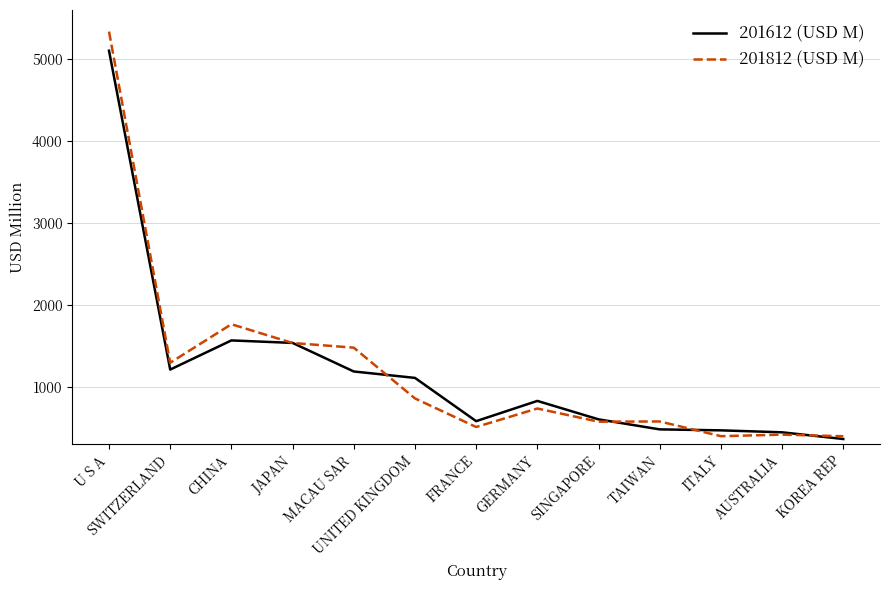

Where is 201812 (USD M) nearest to the value 2865?

CHINA